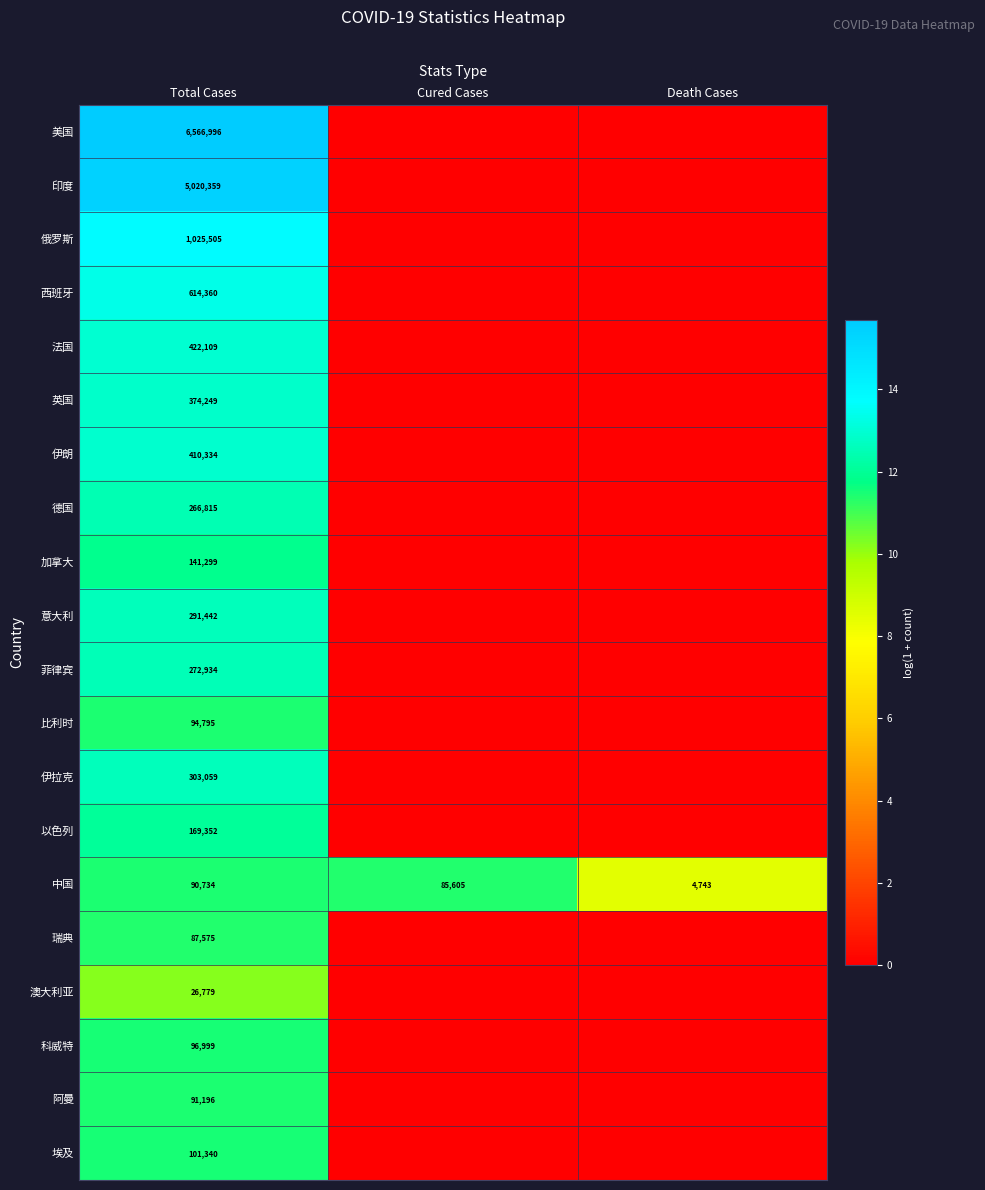

What is the difference between the highest and lowest values at Total Cases?

6540217